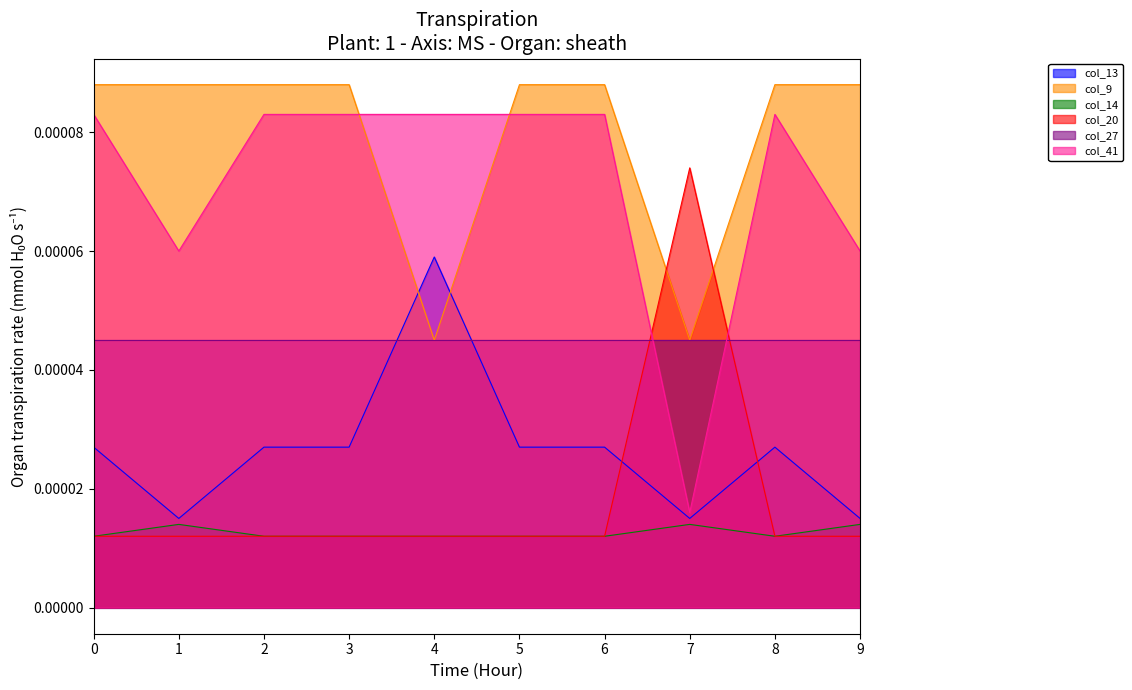

How many times do col_41 and col_9 cross each other?

2